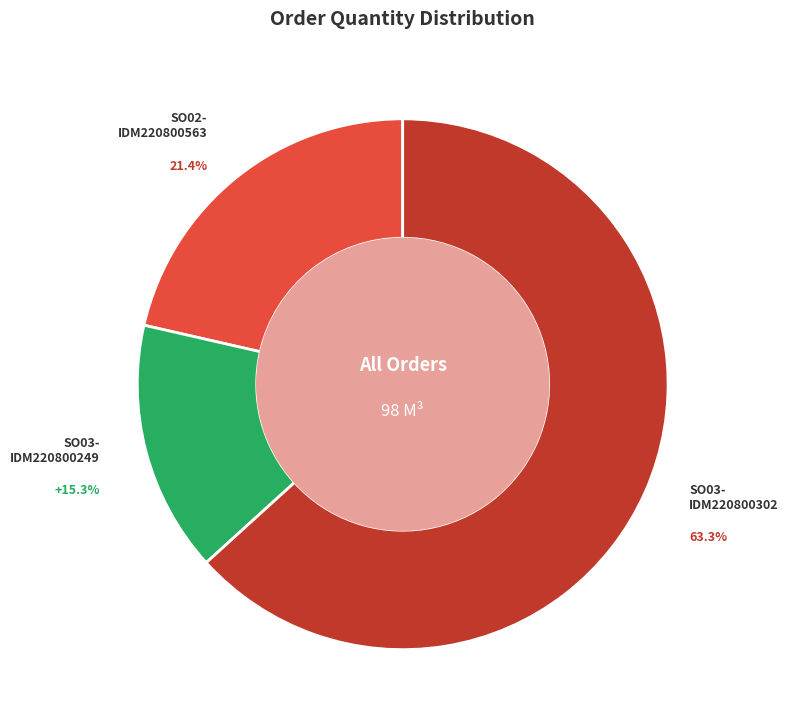

Does any single category account for the majority?

Yes